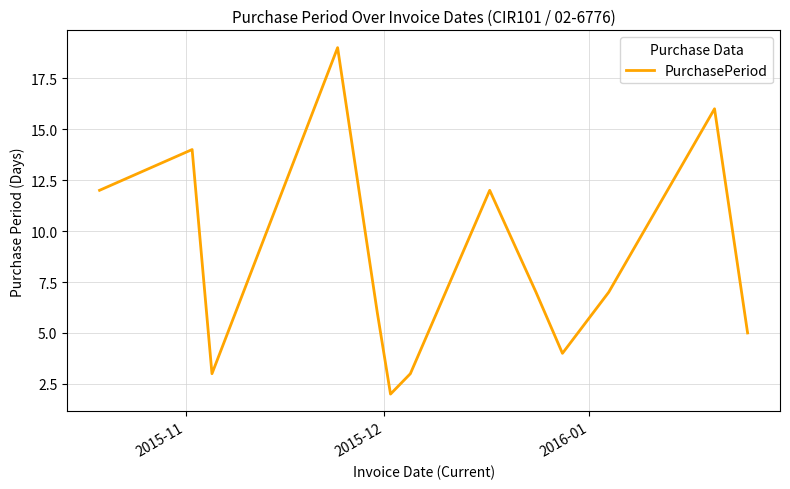

What is the greatest value displayed?

19